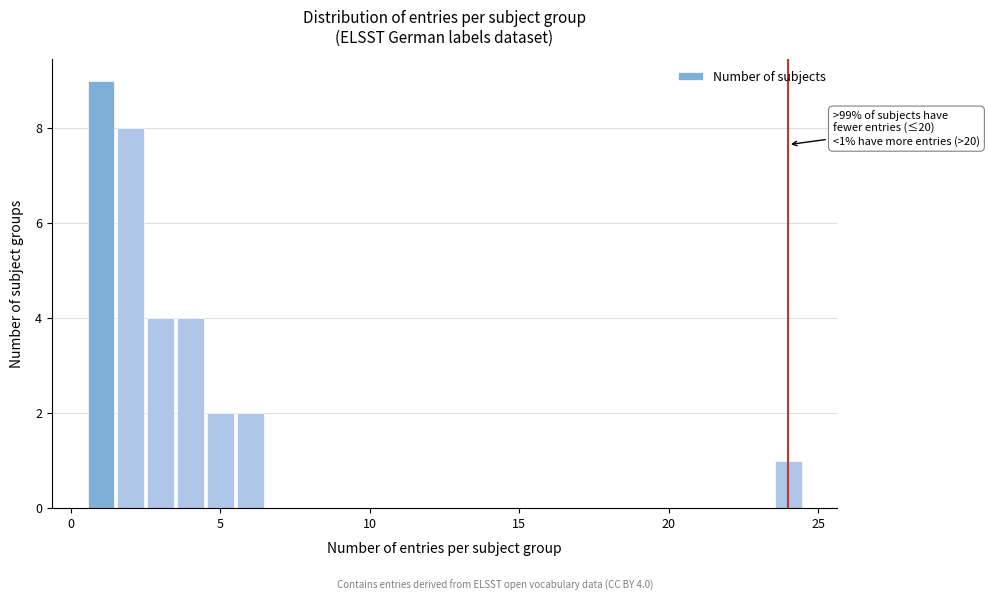

Read against the x-axis, roughly where is the centre of the tallest bar?

1.0